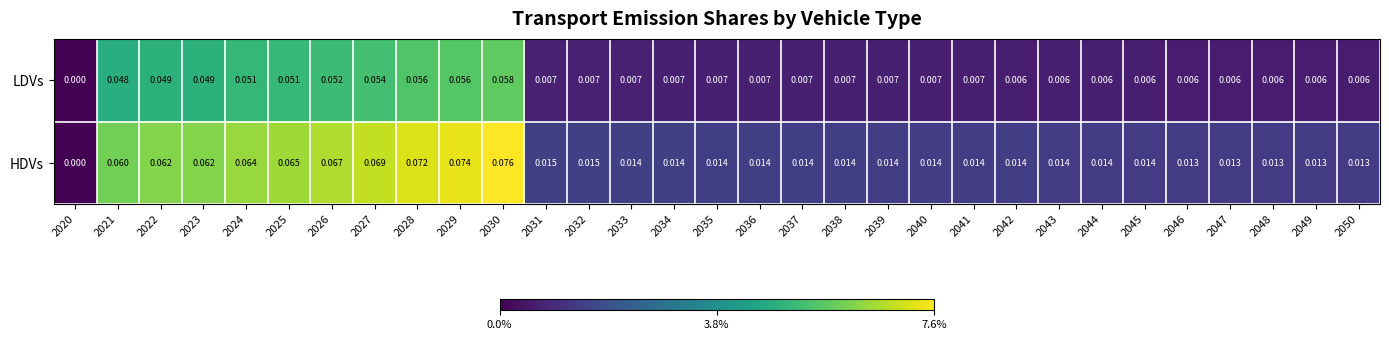

Rank the series by their maximum value, from highest to lowest.

HDVs, LDVs